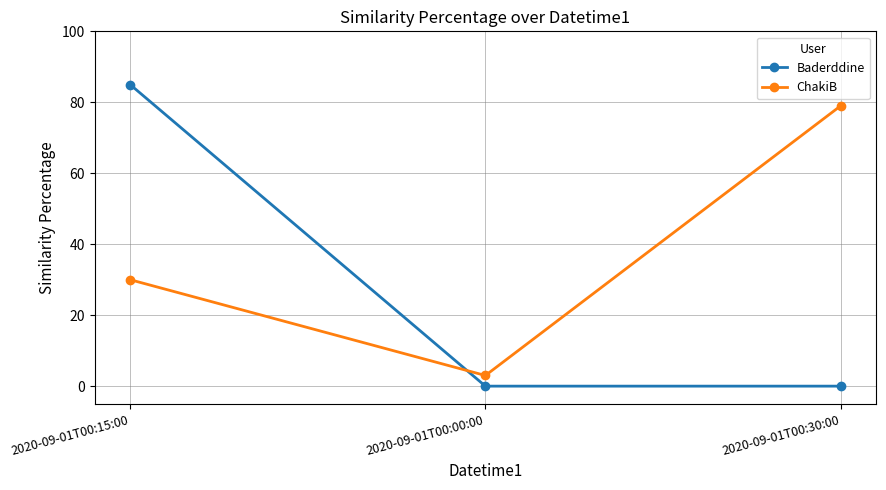

Count the ChakiB values in the range 3 to 79.

3